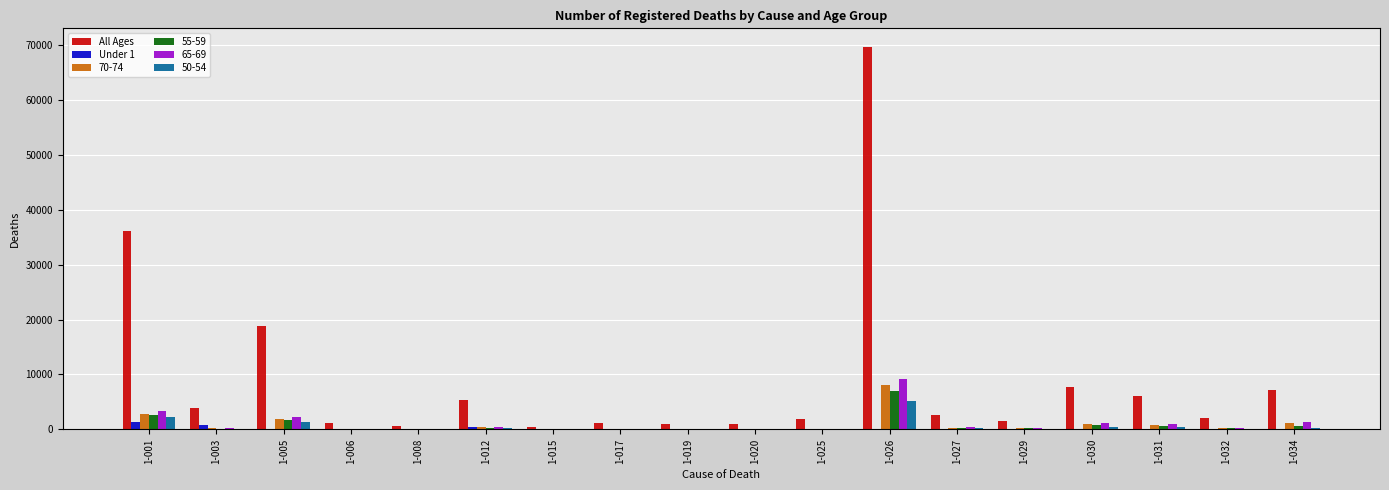

At which category is the sum across all series the highest?

1-026